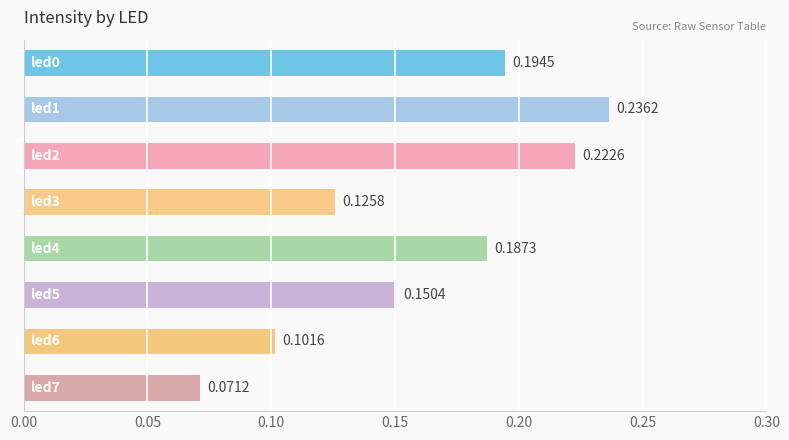

How many values are between 0 and 1?

8